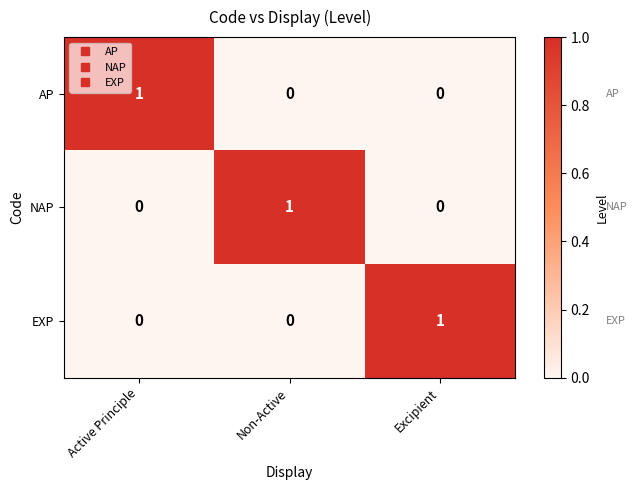

At how many categories does at least one series exceed 0?

3